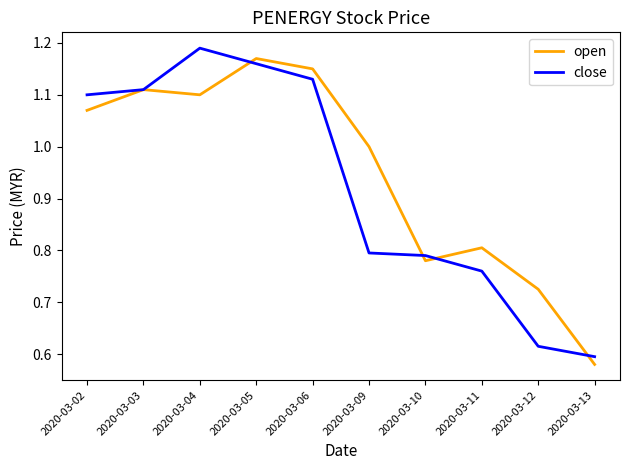

Between 2020-03-06 and 2020-03-11, which series saw the biggest shift?

close